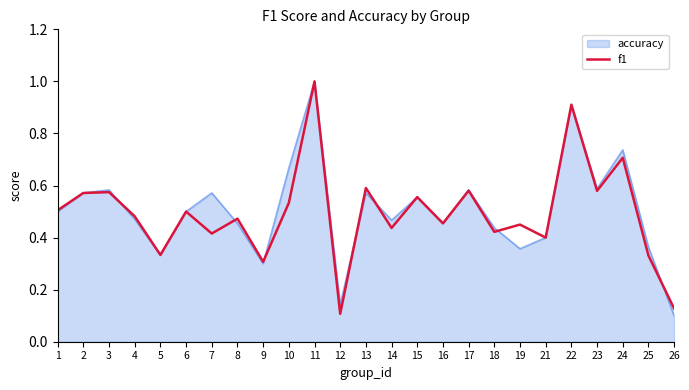

Which series changed the most between 12 and 23?

f1